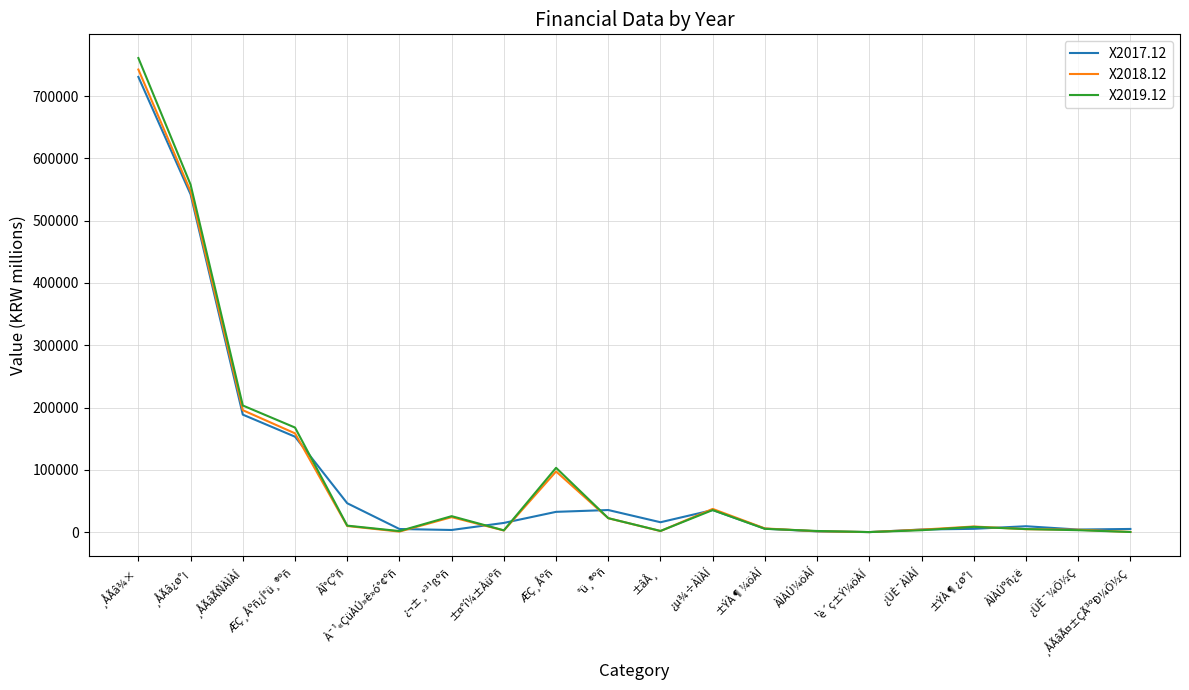

True or false: X2019.12 has a value of 38 at ¹è´ç±Ý¼öÀÍ.

True